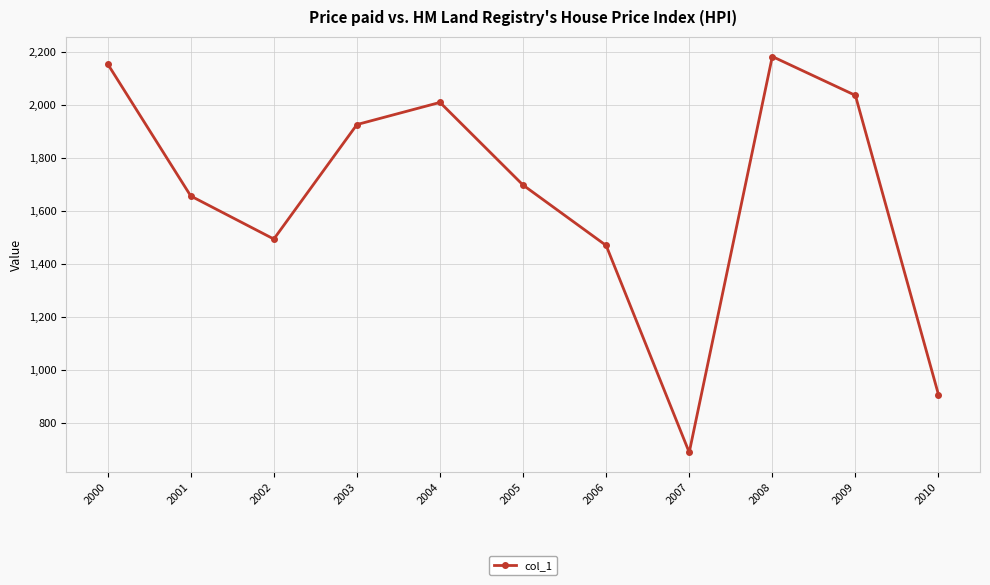

Count the number of values greater than 1697.

6